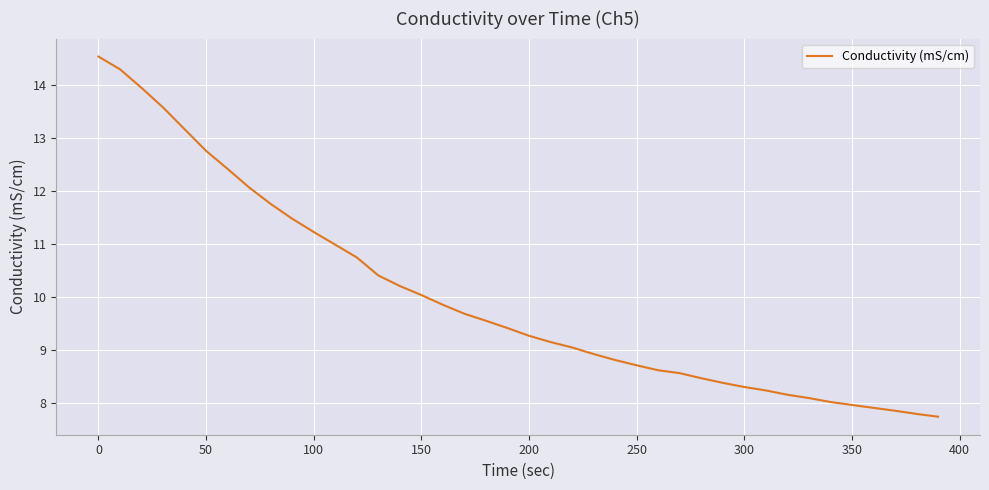

What is the average value?

10.0